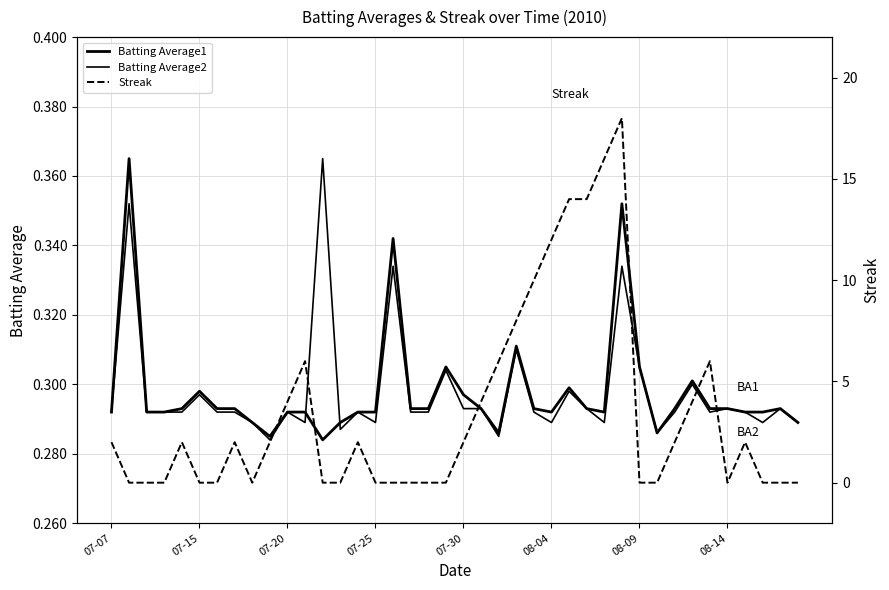

After their last crossing, which series has the higher values: Batting Average1 or Batting Average2?

Batting Average1